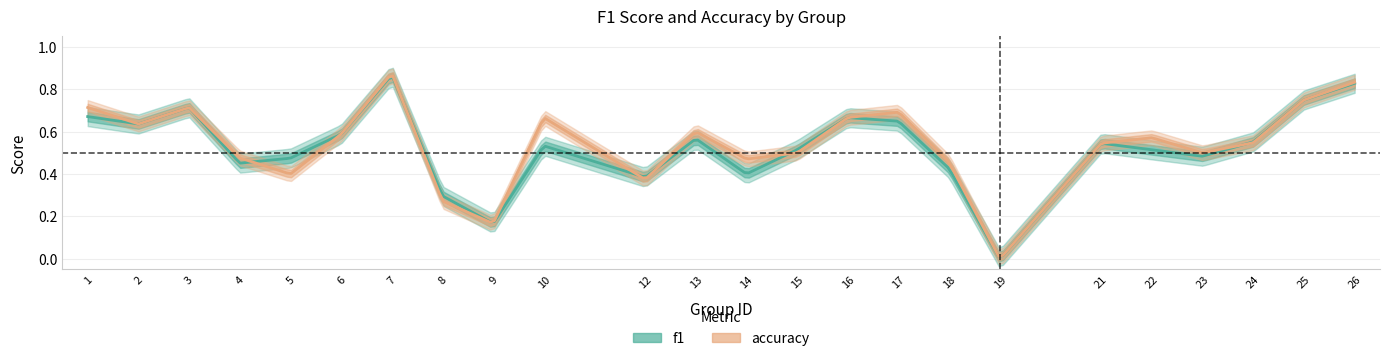

True or false: accuracy and f1 intersect in this chart.

True